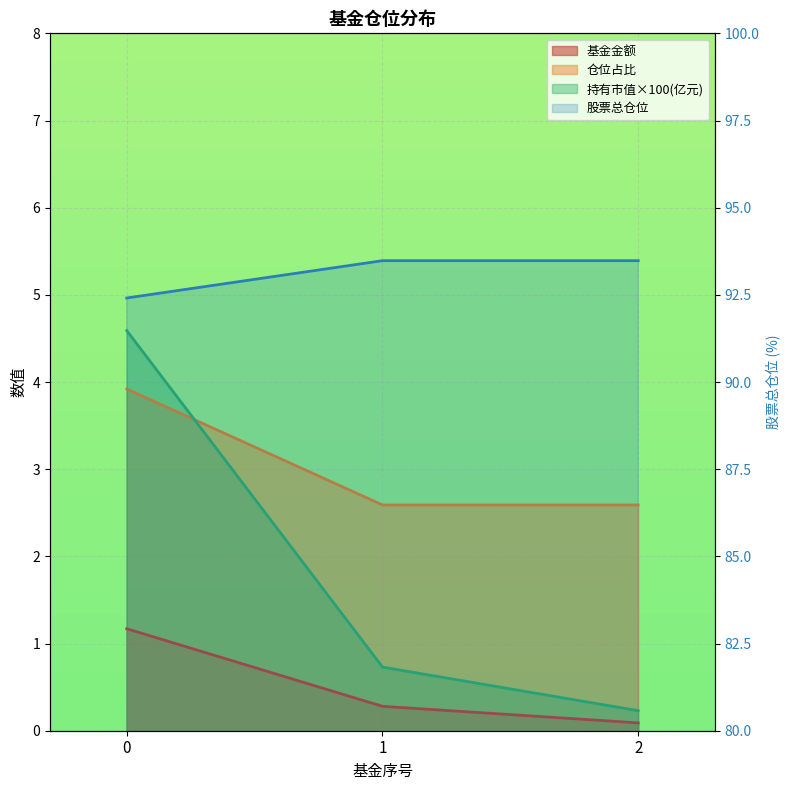

What are all the series names shown in the legend?

基金金额, 持有市值(亿元), 股票总仓位, 仓位占比